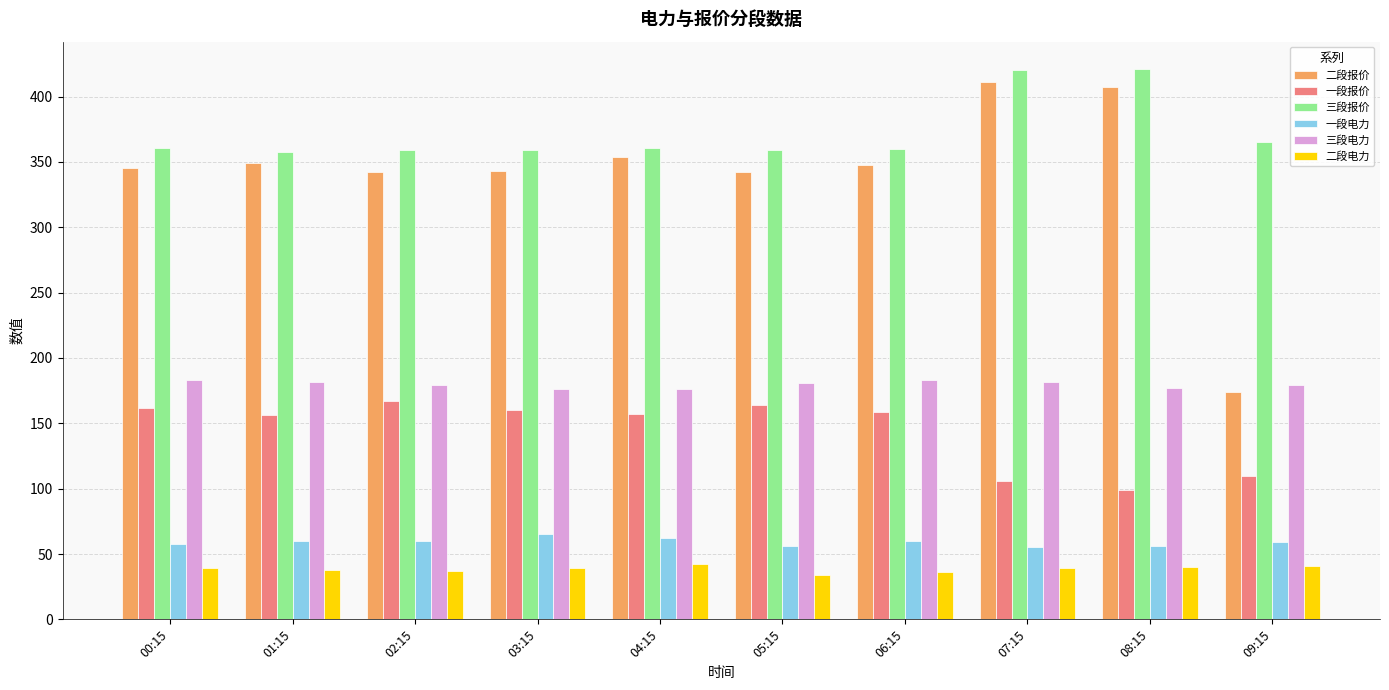

Which series has the widest spread of values?

二段报价